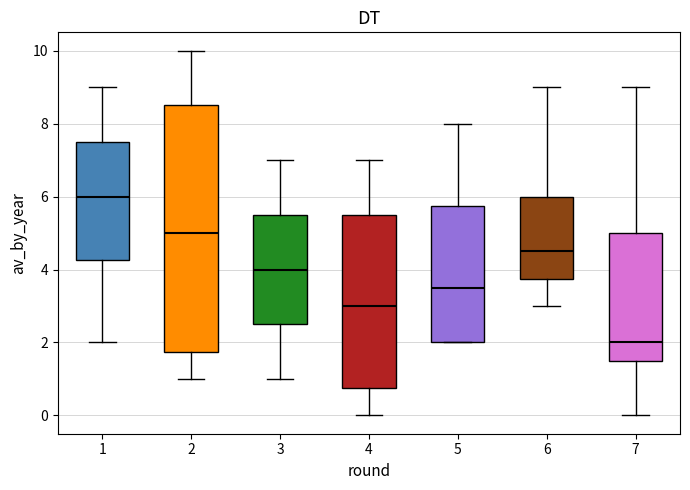

Reading left to right, read every box against the y-axis: the position of its median line, the range the box covers, and the ends of its whiskers. The values are not printed on the chart, so give them approximately, as read against the axis.

1: median 6.0, box 4.2 to 7.6, whiskers 2.0 to 9.0
2: median 5.0, box 1.8 to 8.6, whiskers 1.0 to 10.0
3: median 4.0, box 2.6 to 5.6, whiskers 1.0 to 7.0
4: median 3.0, box 0.8 to 5.6, whiskers 0.0 to 7.0
5: median 3.6, box 2.0 to 5.8, whiskers 2.0 to 8.0
6: median 4.6, box 3.8 to 6.0, whiskers 3.0 to 9.0
7: median 2.0, box 1.6 to 5.0, whiskers 0.0 to 9.0